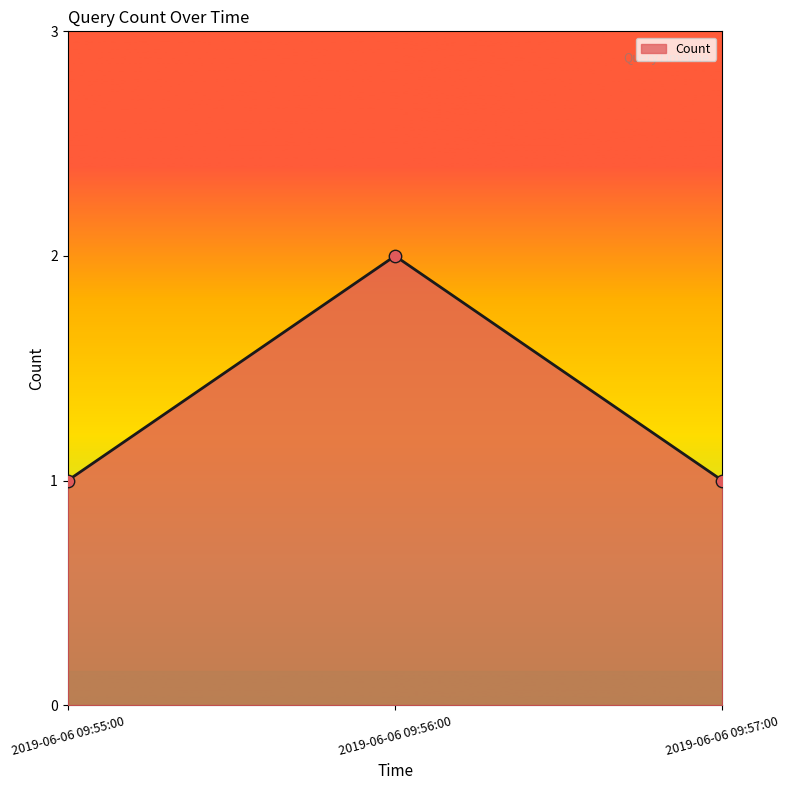

Which has a higher value, 2019-06-06 09:56:00 or 2019-06-06 09:55:00?

2019-06-06 09:56:00